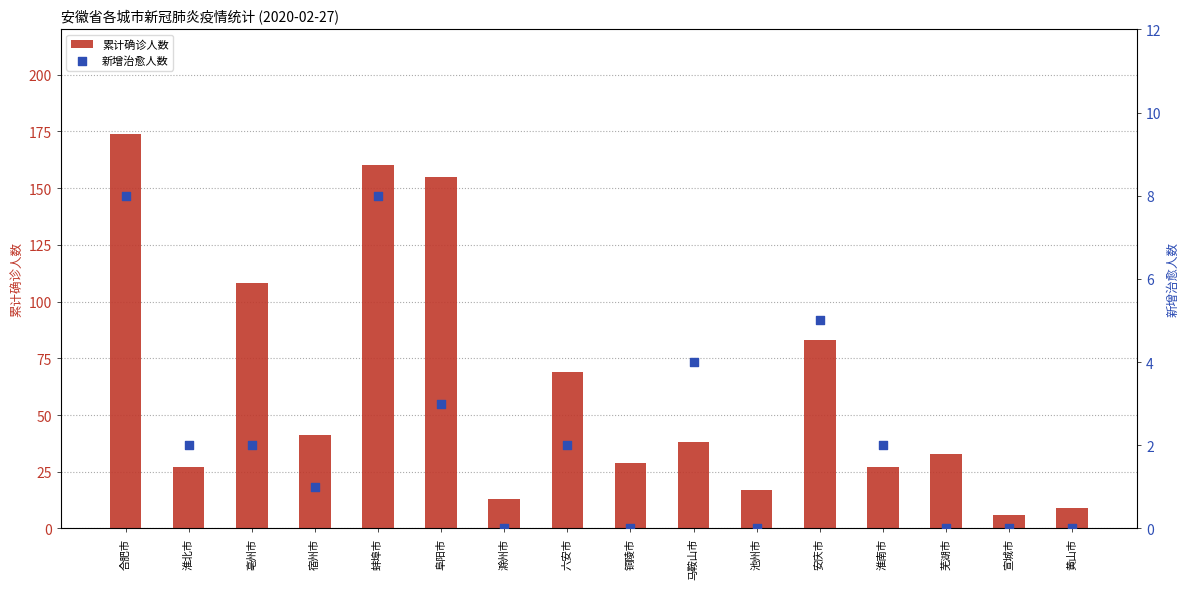

At which category is the sum across all series the highest?

合肥市